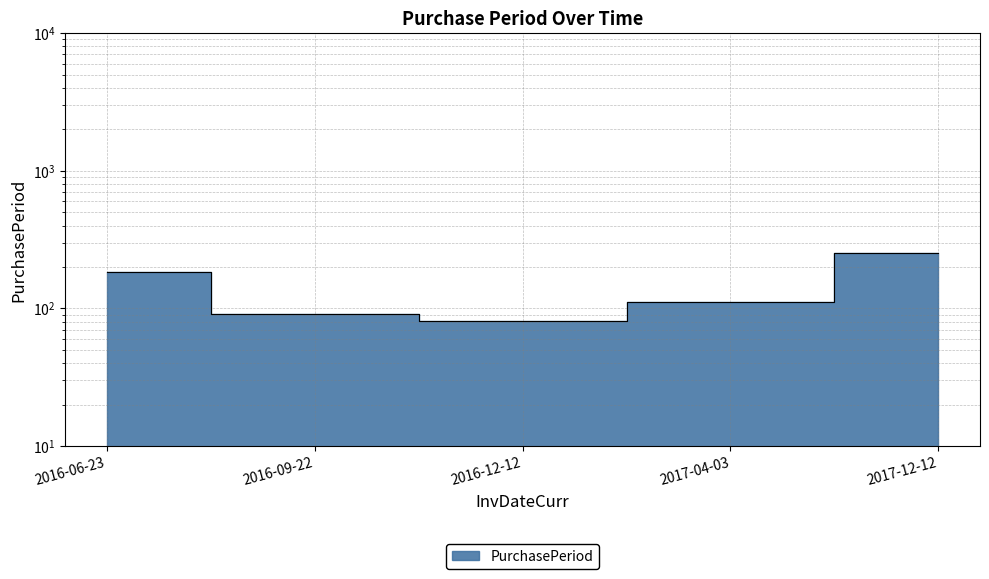

Reading left to right, transcribe all the data shown in this chart.

184	91	81	112	253